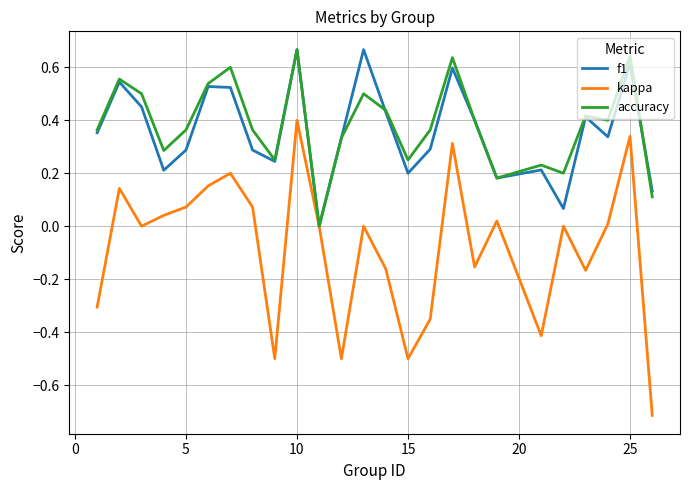

What is the minimum value for kappa?

-0.7